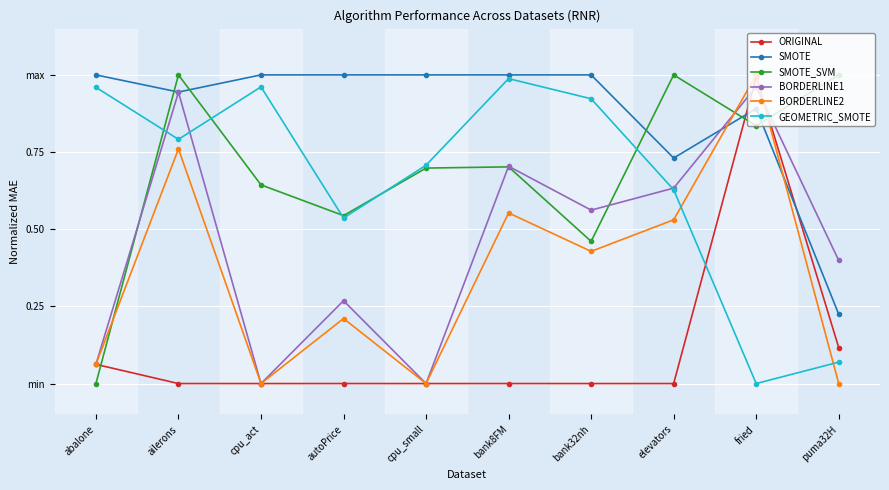

At which category is the sum across all series the highest?

fried